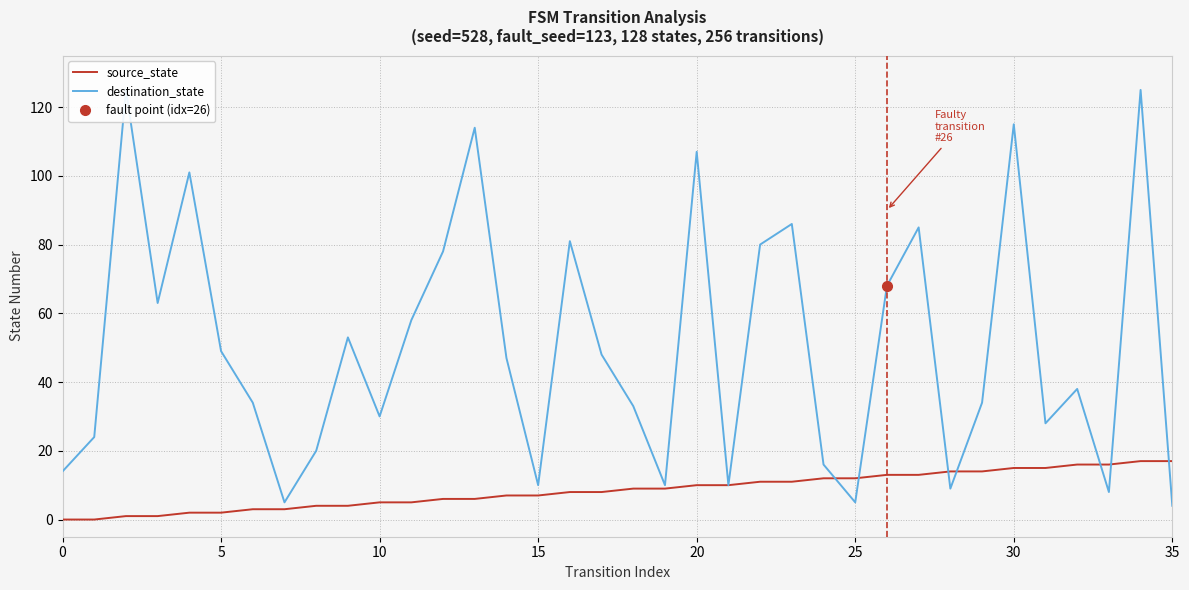

True or false: destination_state has more than 0 points higher than both neighbors.

True